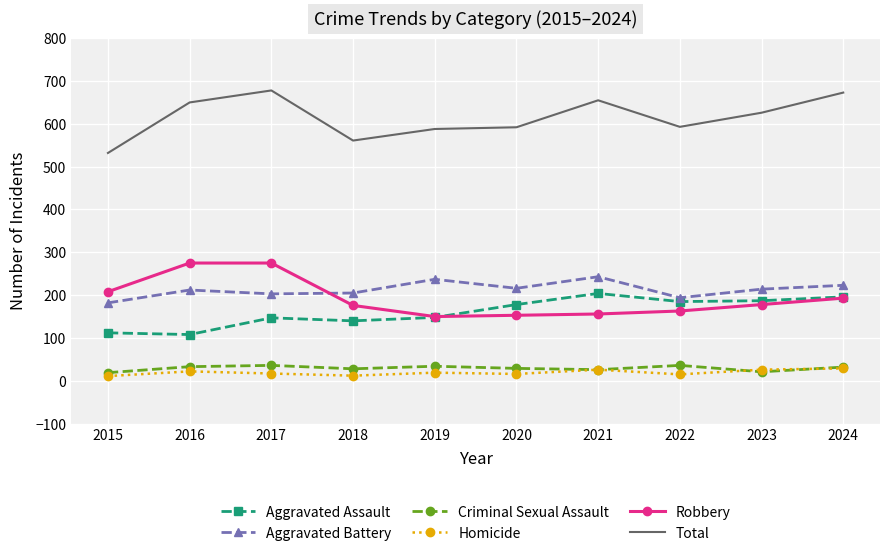

What is the total value across all series at 2021?

1310